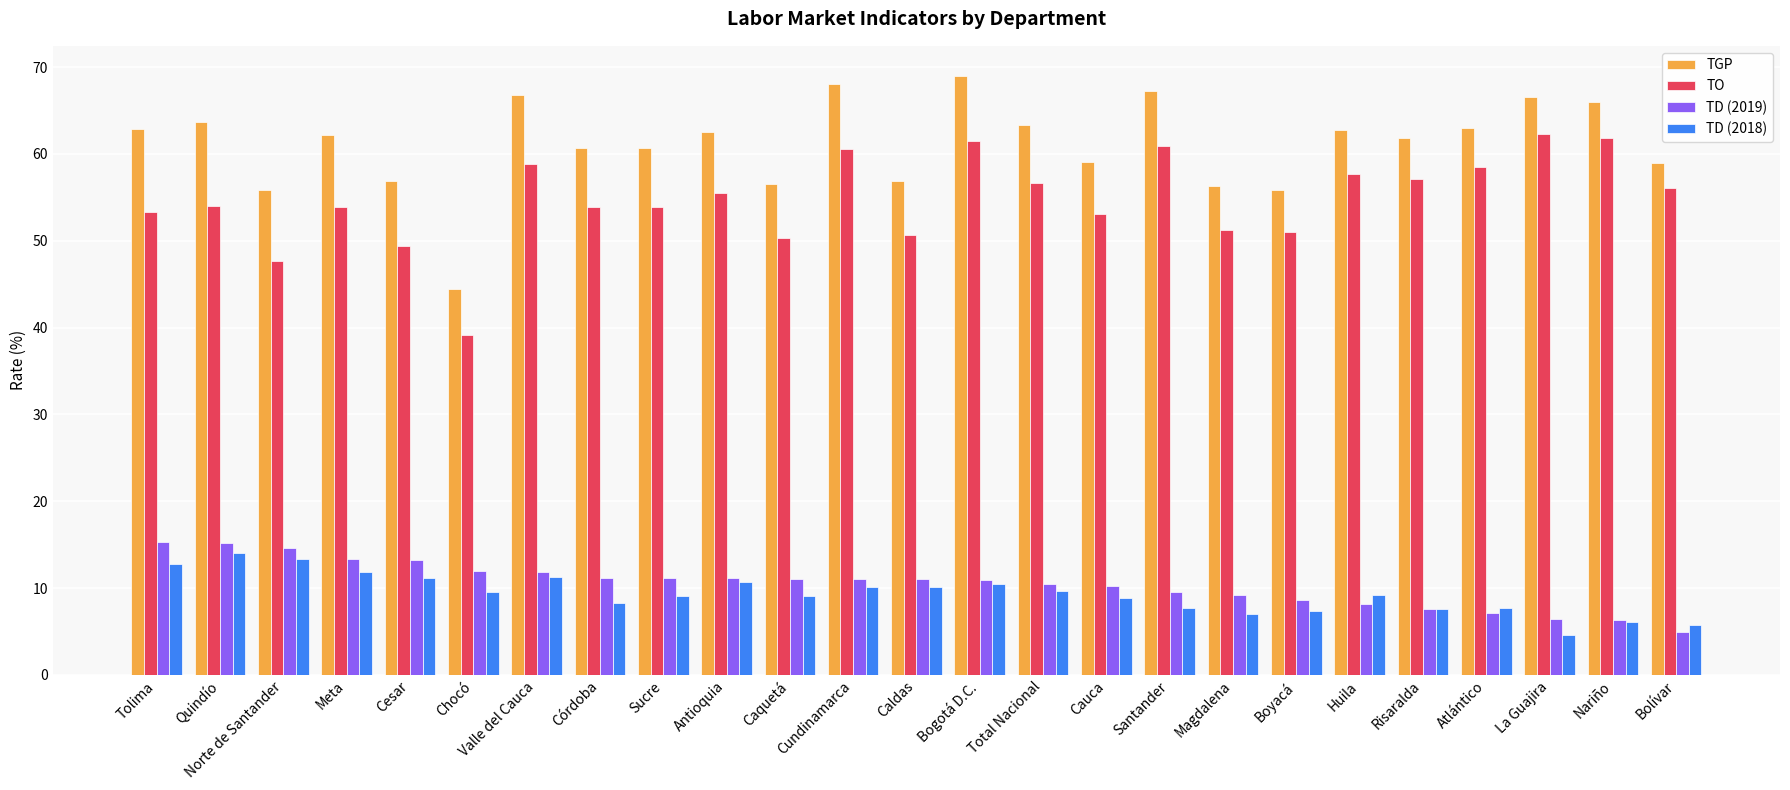

What is the label of the 13th bar from the left?

Caldas